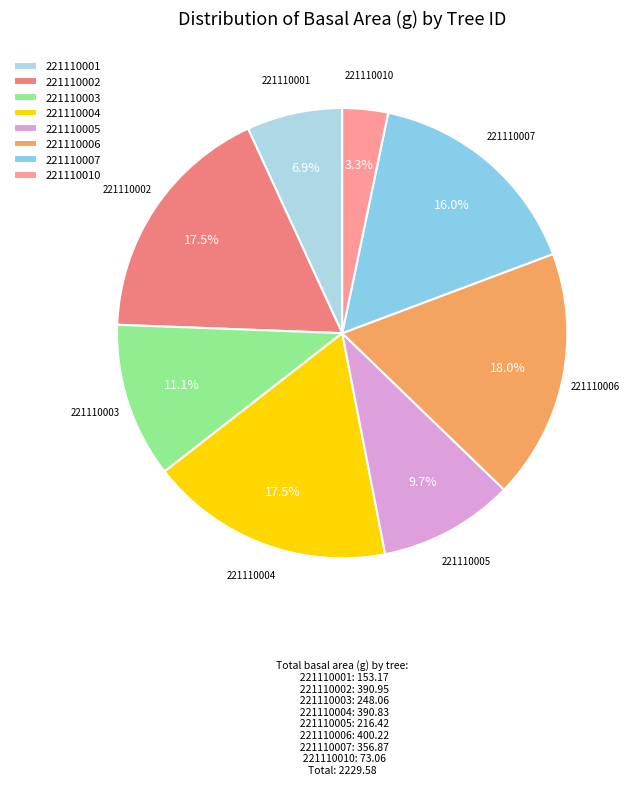

Is there any slice that represents more than half of the pie?

No